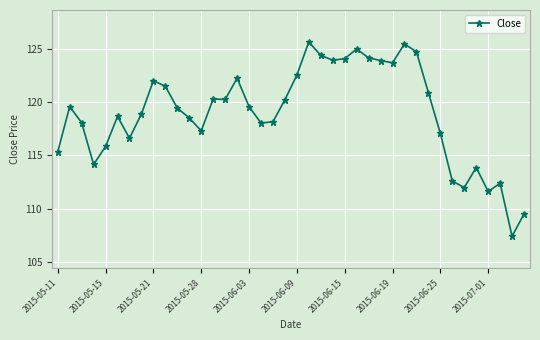

What is the value of the 13th point from the left?

117.3